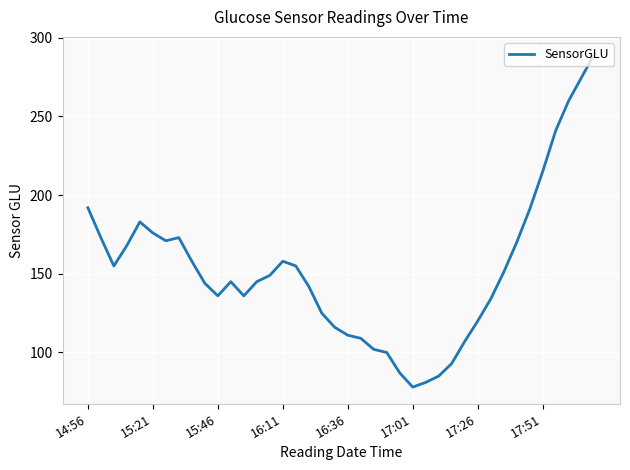

What is the difference between the maximum and minimum values?

212